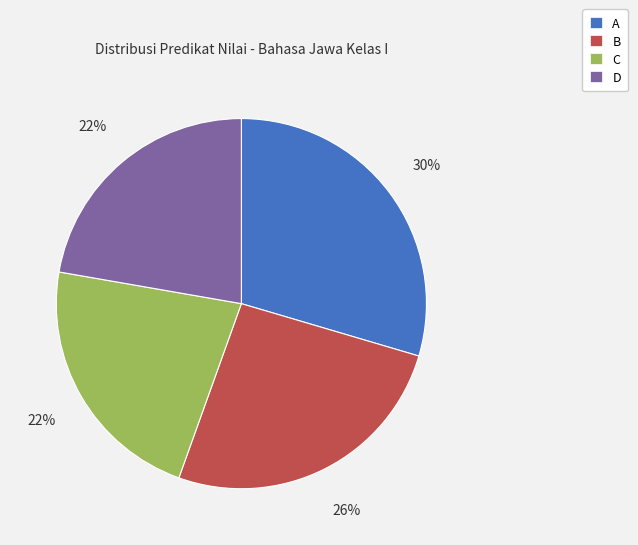

Count the number of slices in the pie.

4